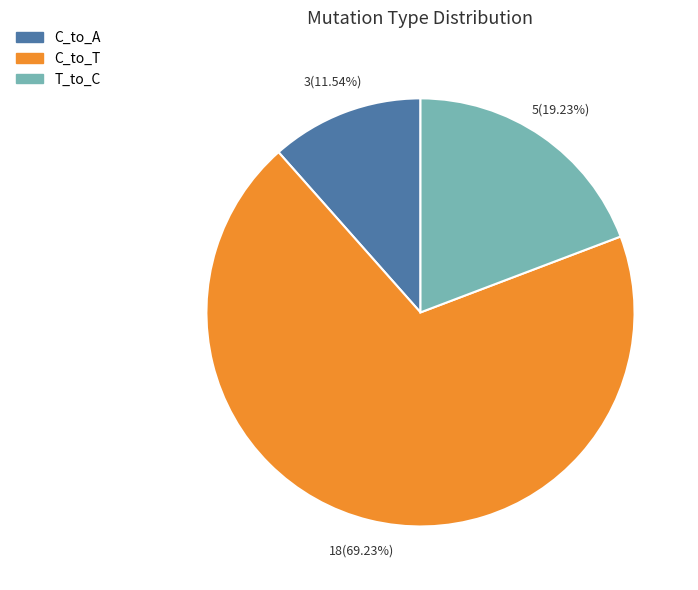

Does any single category account for the majority?

Yes